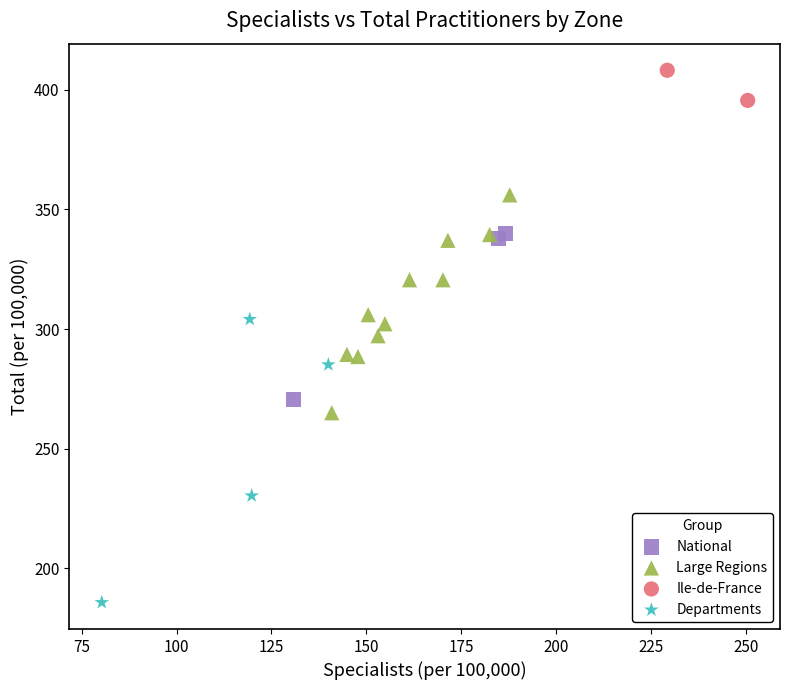

Which series has the largest Y range (max minus min)?

Departments